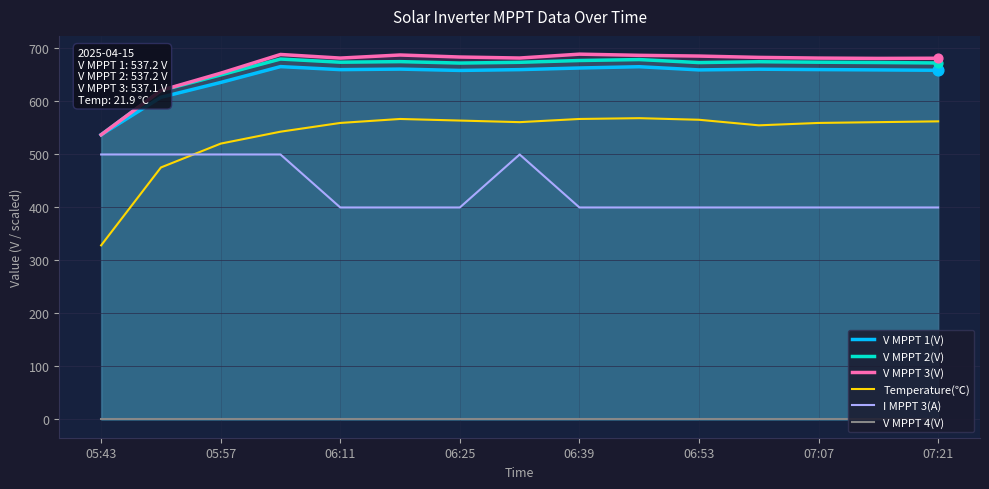

What are all the series names shown in the legend?

V MPPT 1(V), V MPPT 2(V), V MPPT 3(V), Temperature(℃), I MPPT 3(A), V MPPT 4(V)